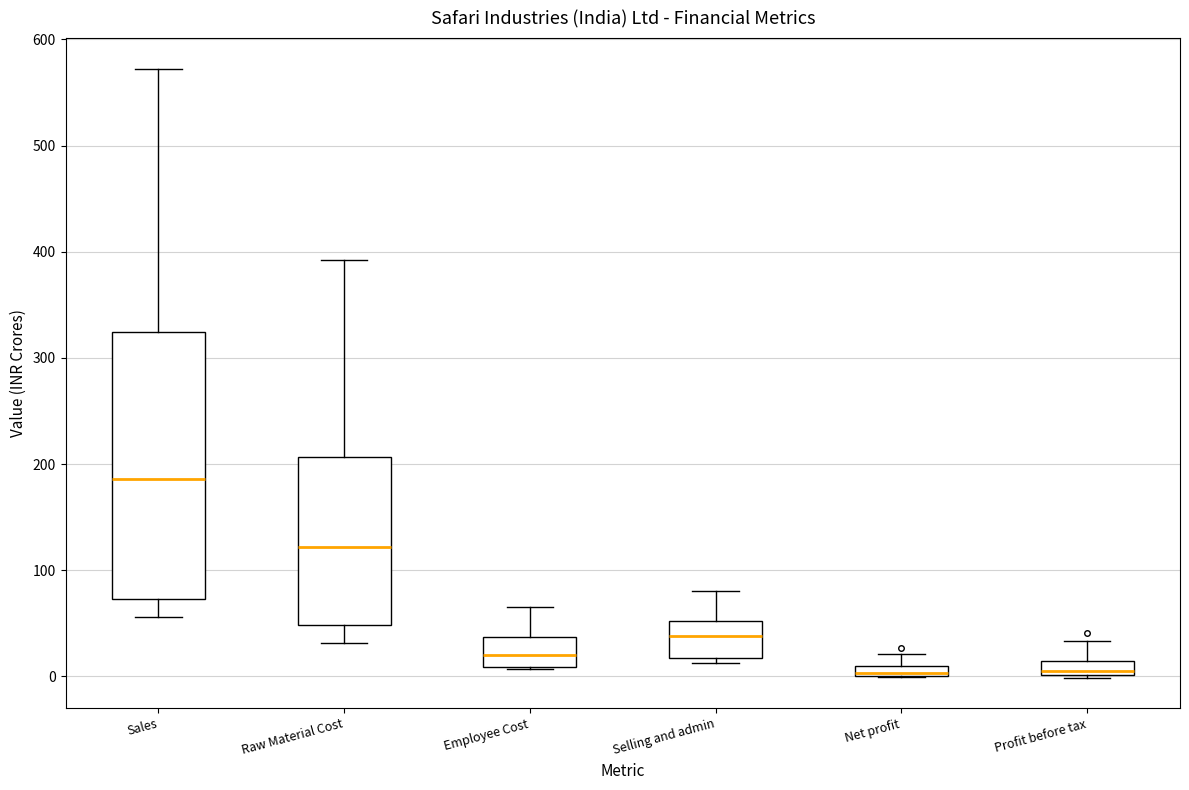

Where is the upper edge of the box for Raw Material Cost on the y-axis? The values are not printed on the chart, so give them approximately, as read against the axis.

210